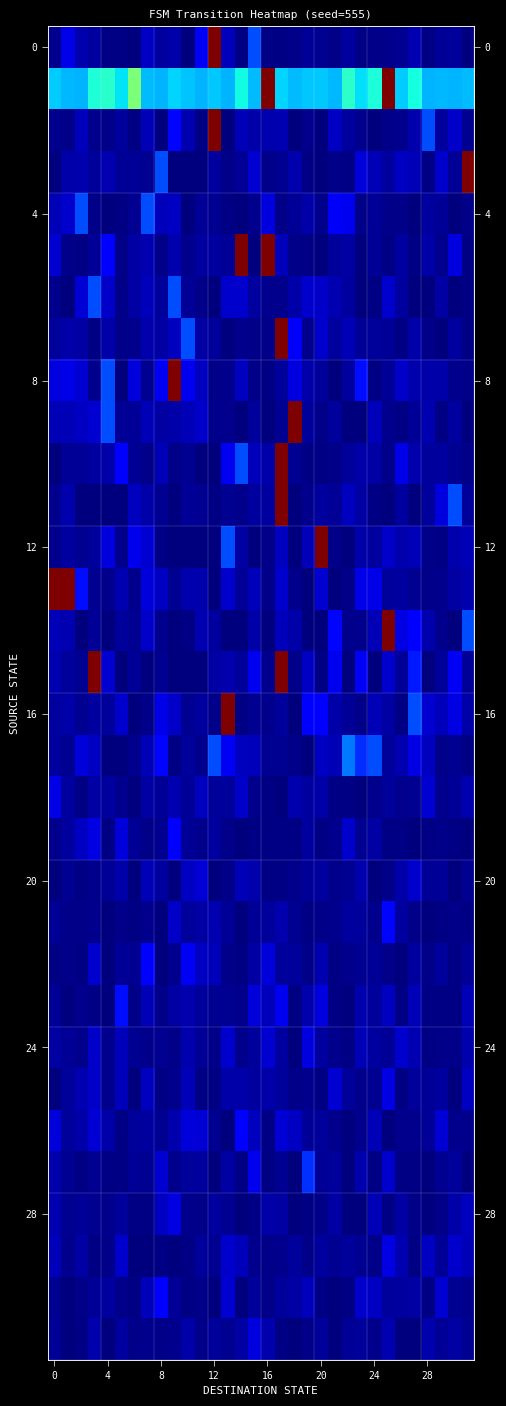

How many data points does each series have?

32